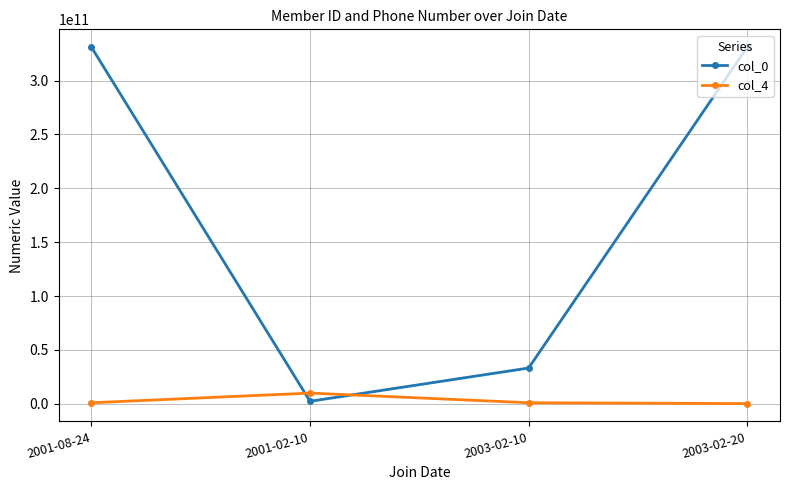

The col_0 series shows 331110130901 at 2003-02-20. True or false?

True